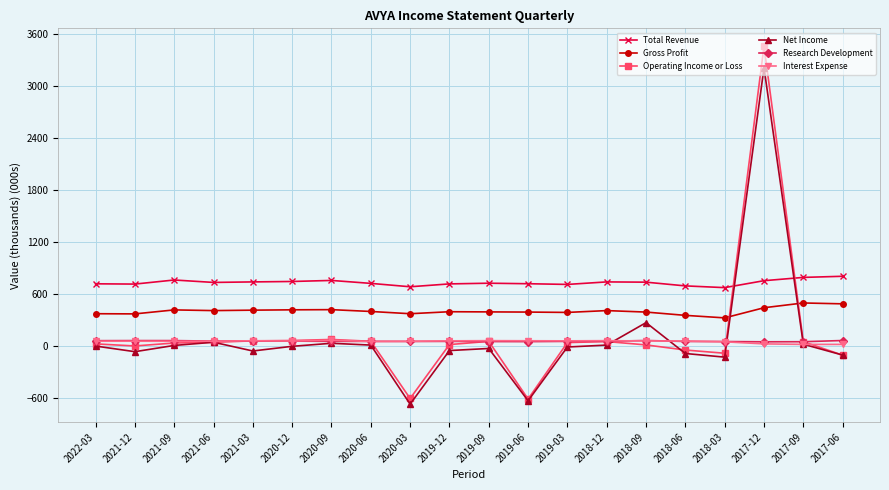

What are all the series names shown in the legend?

Total Revenue, Gross Profit, Operating Income or Loss, Net Income, Research Development, Interest Expense